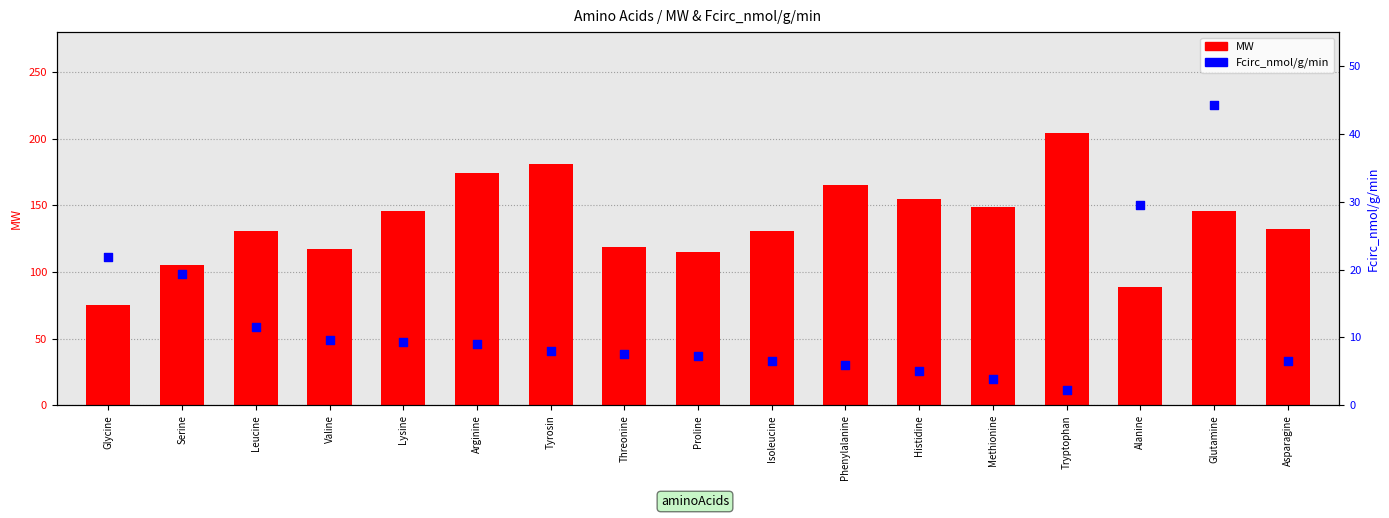

Which series has the largest total across all categories?

MW